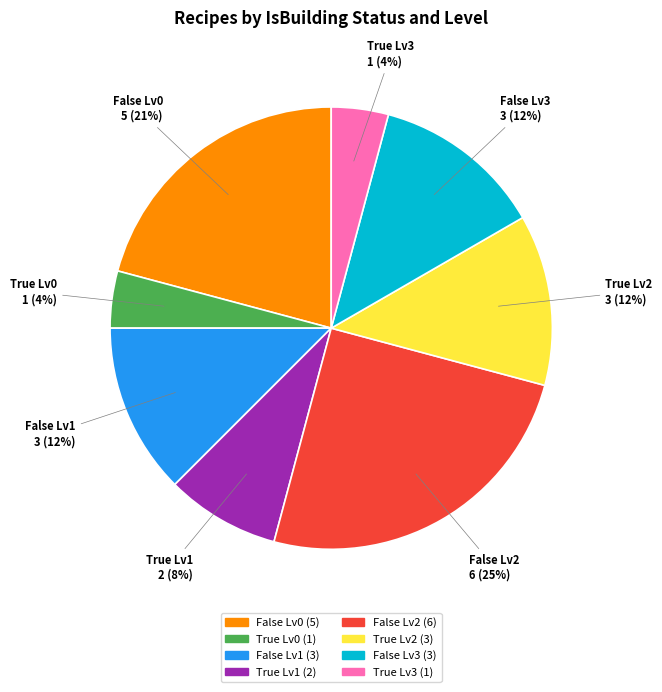

To the nearest percent, what percentage of the pie is True Lv0?

4%